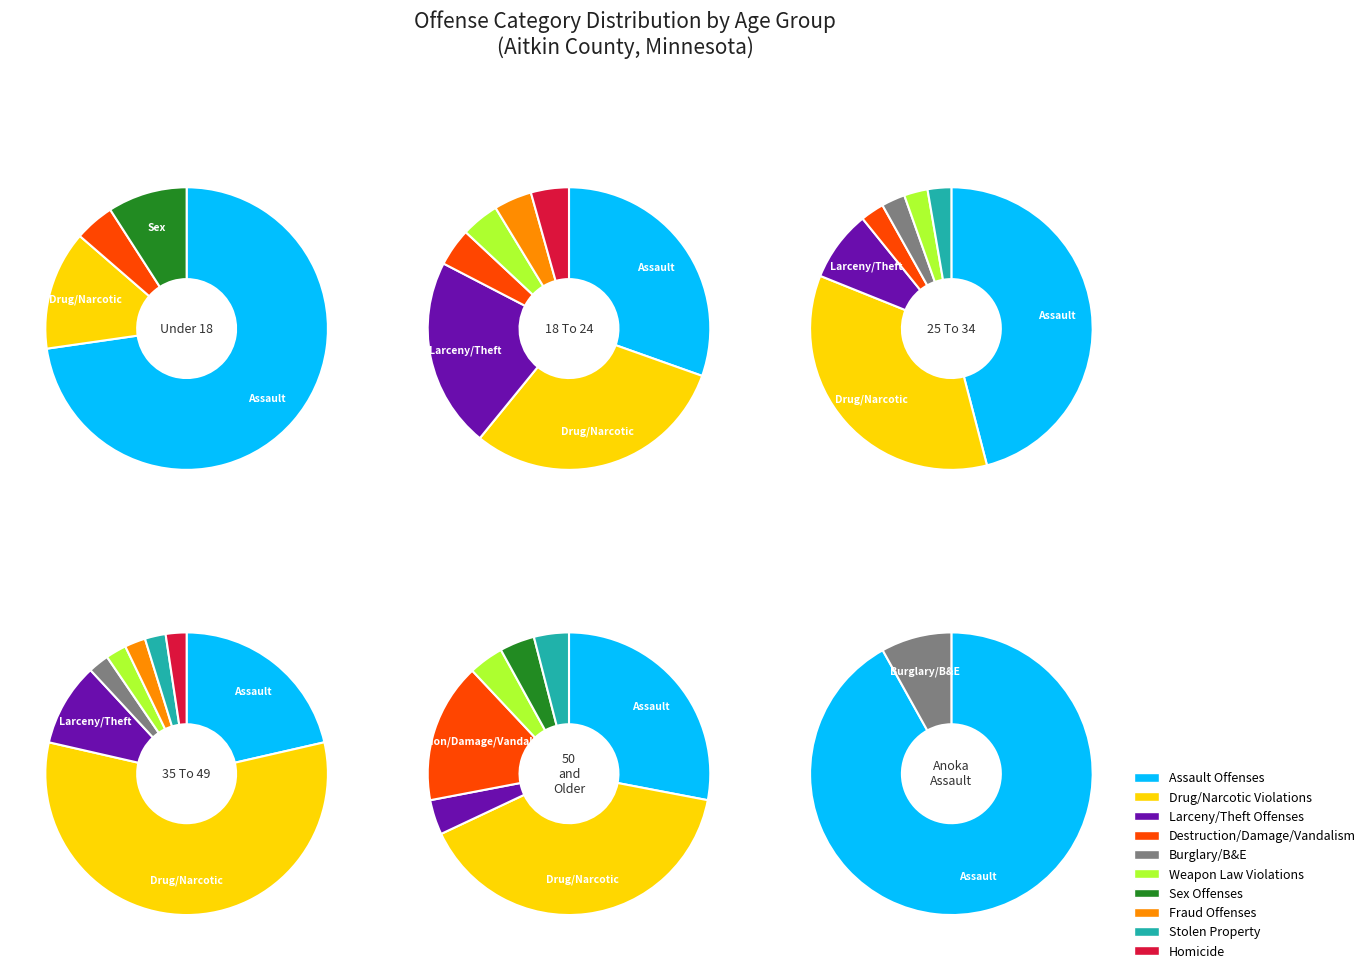

What percentage do Burglary/Breaking & Entering and Stolen Property Offenses together represent?

3.4%